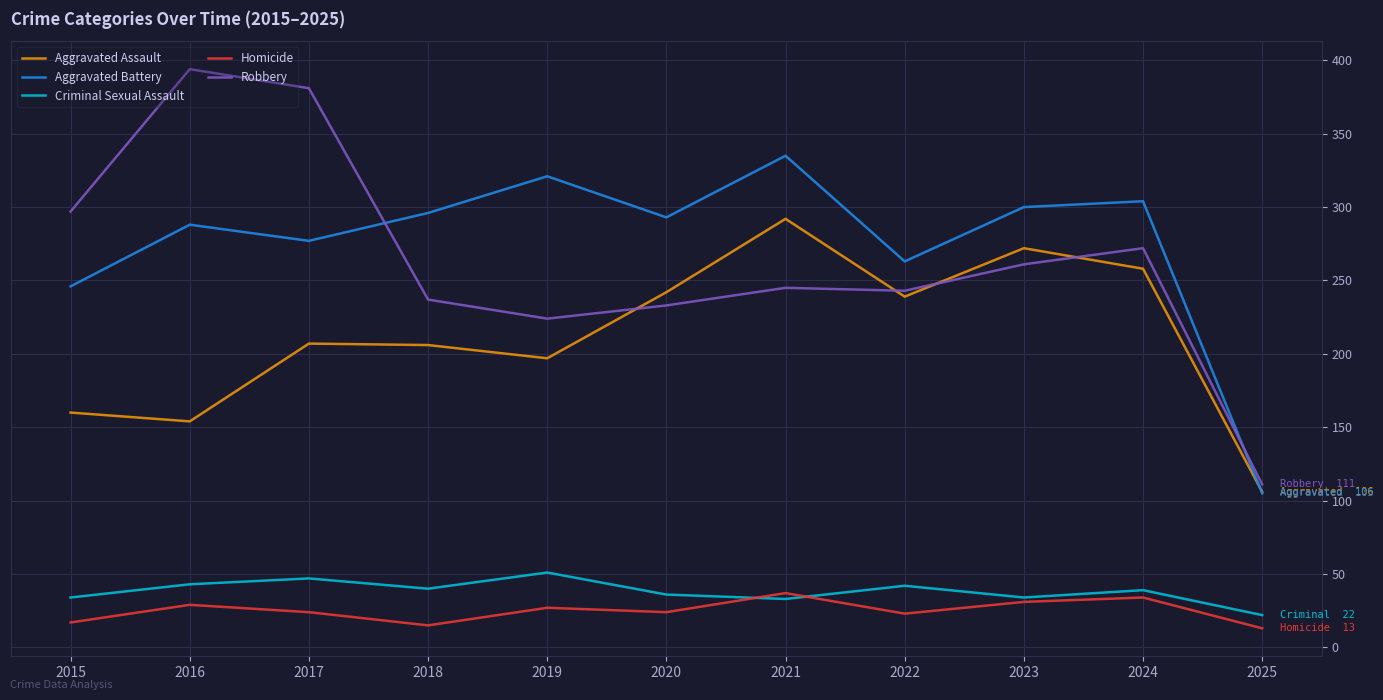

Between 2017 and 2025, which series saw the biggest shift?

Robbery